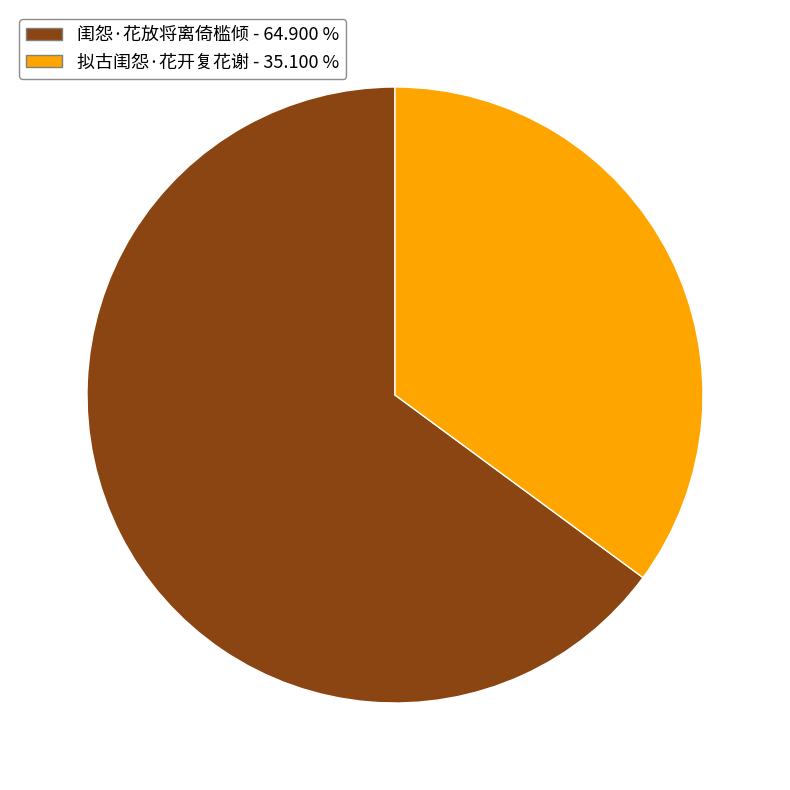

Which category accounts for the majority?

闺怨·花放将离倚槛倾